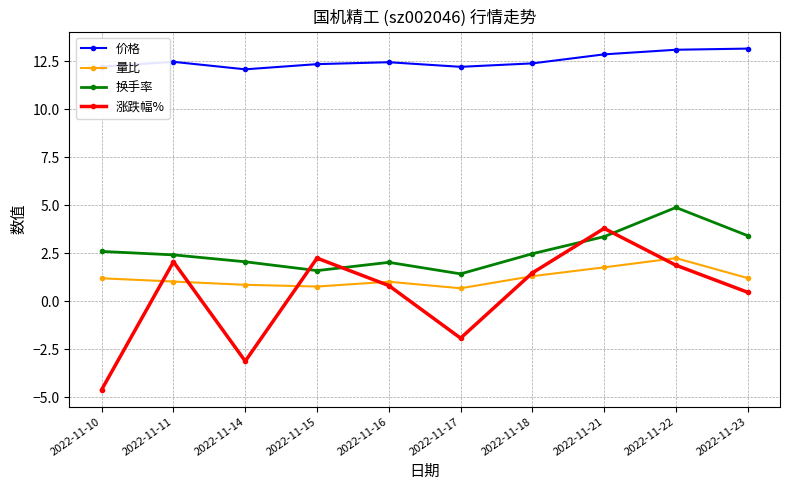

What is the value of the 价格 point at the 6th from the left?

12.2